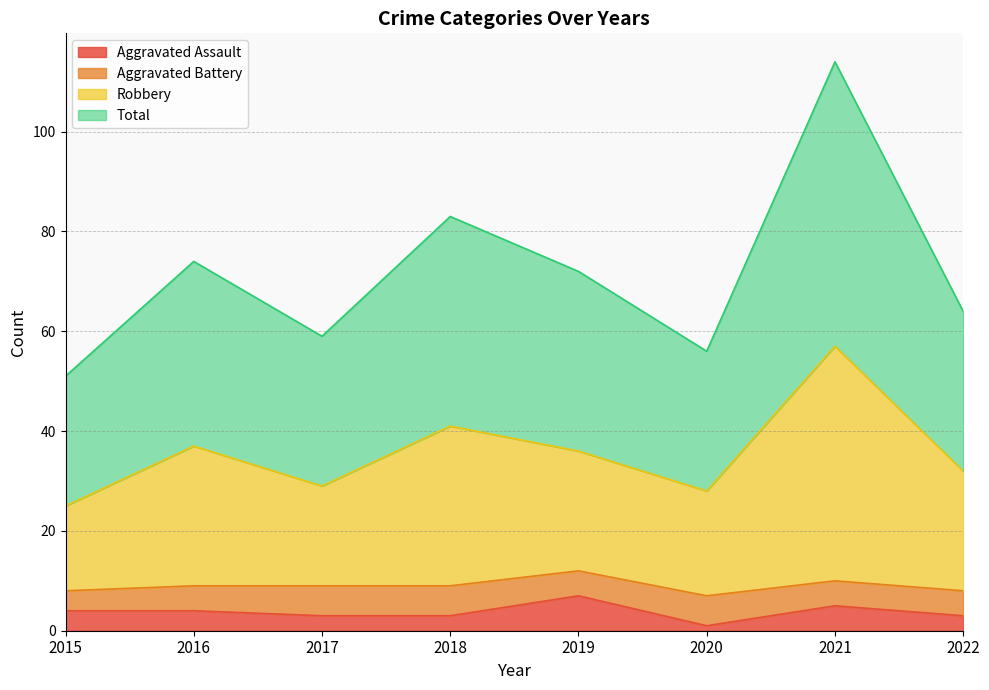

How many lines are shown in the chart?

4